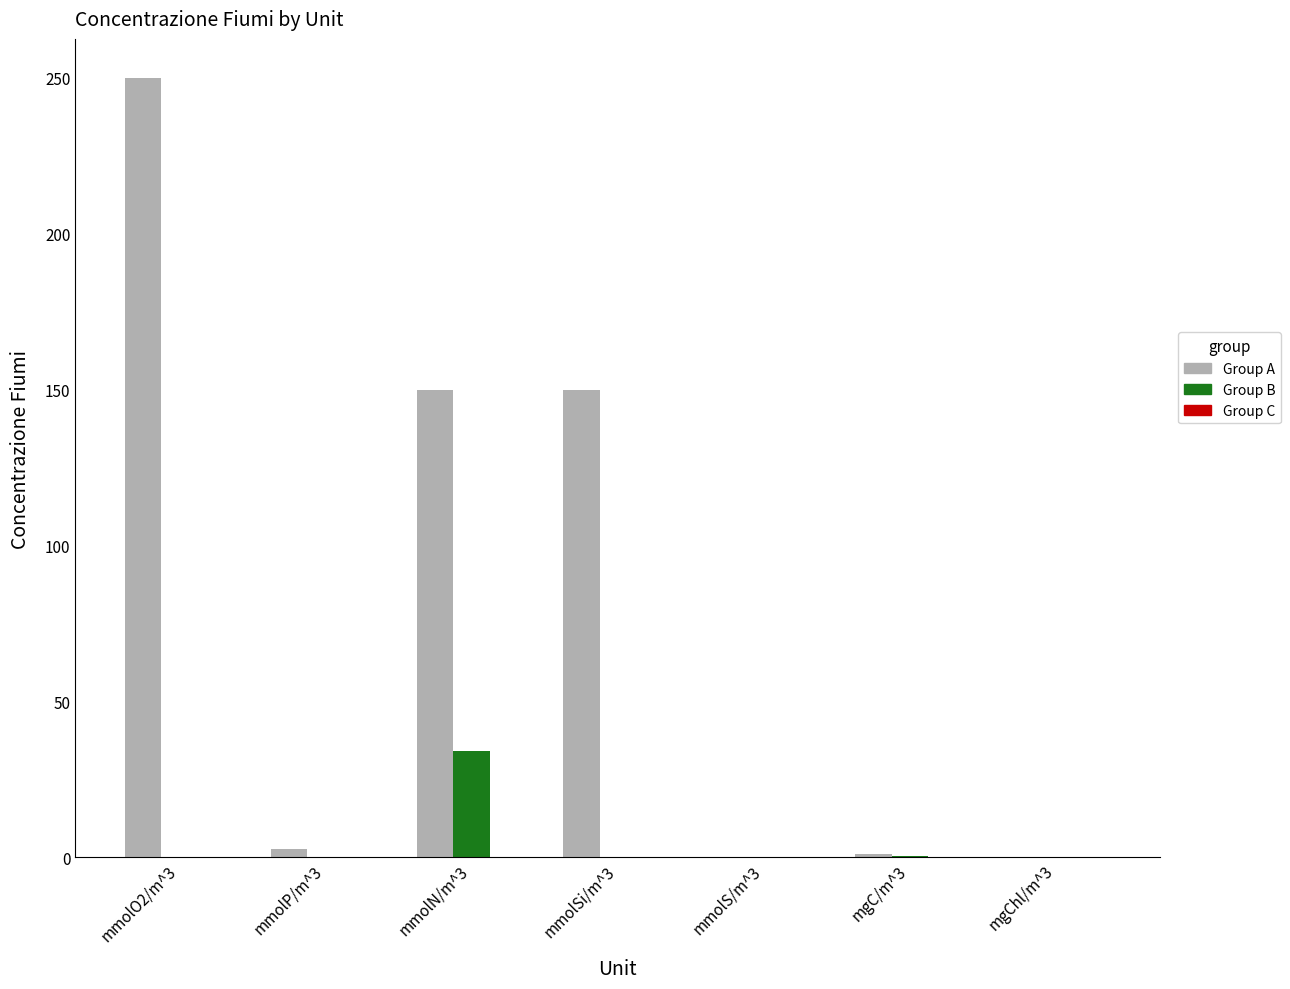

The Group A series shows 250.0 at mmolO2/m^3. True or false?

True